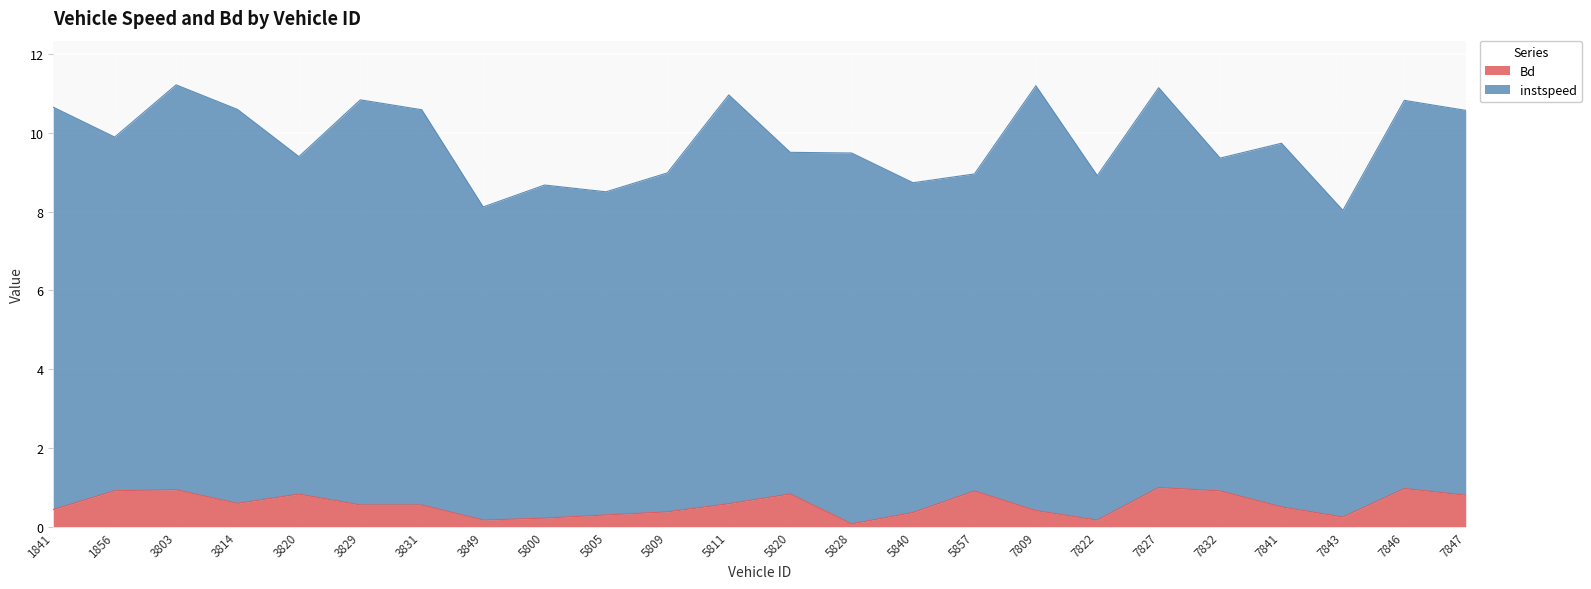

Which label corresponds to the smallest value in the chart?

5828